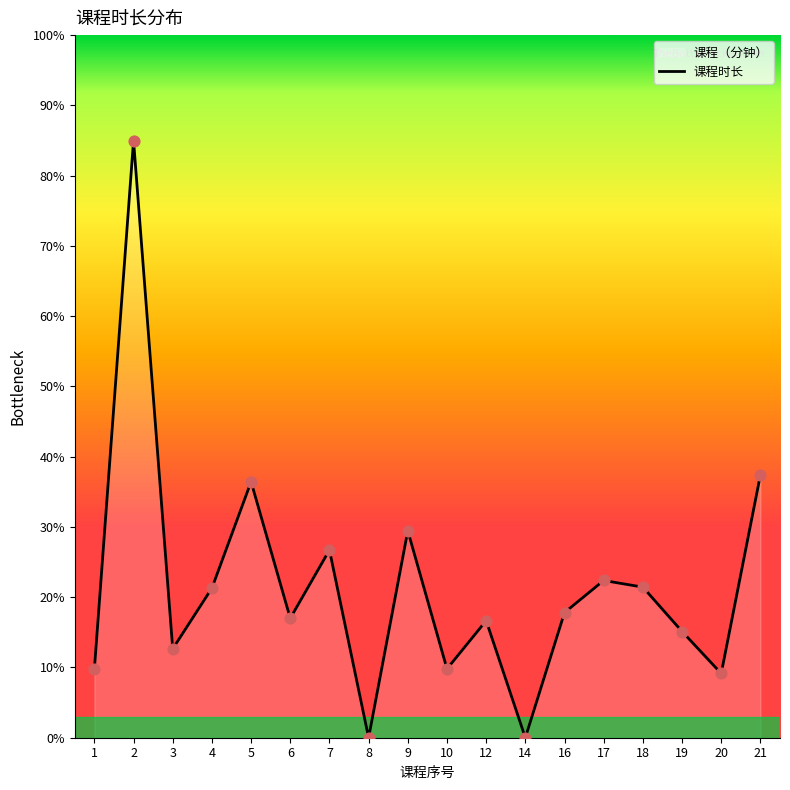

Approximately how many times larger is the value at 3 compared to 2?

0.1